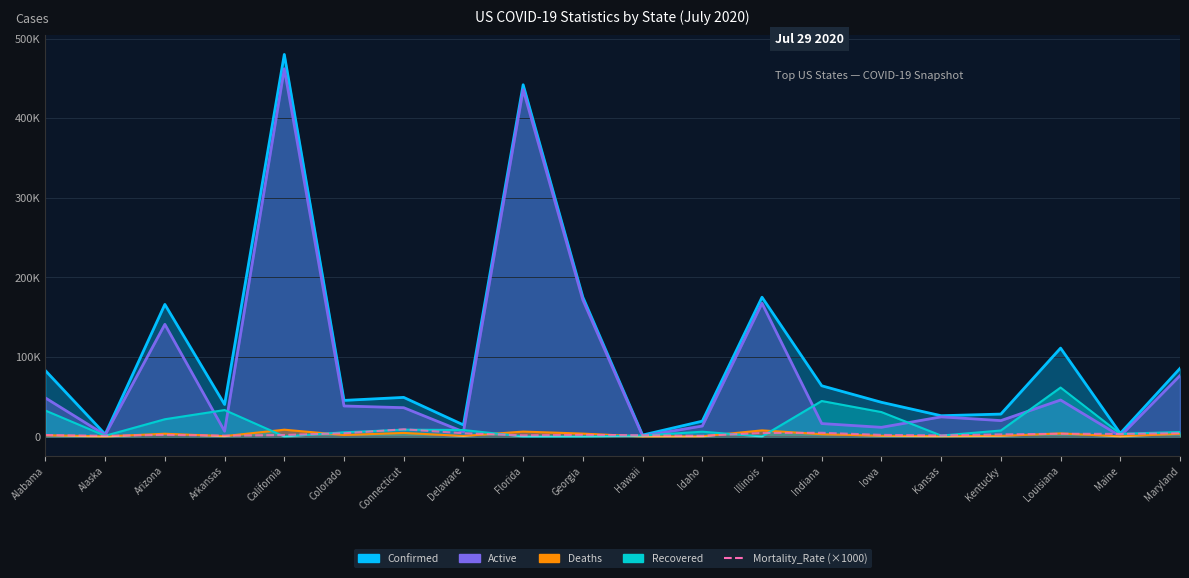

Between Illinois and Alaska, which is larger?

Illinois